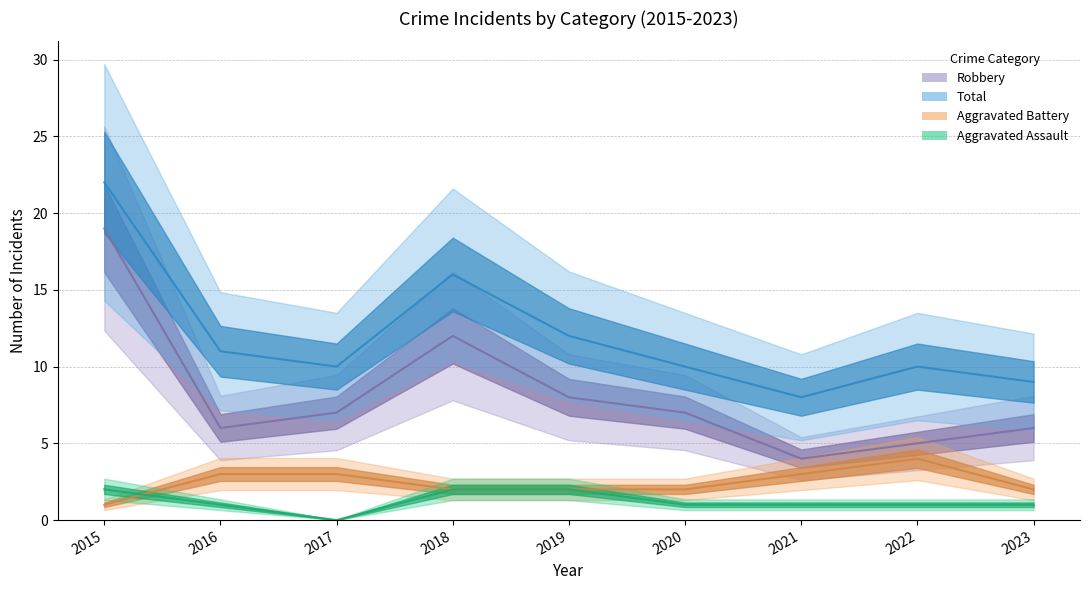

At which category does Total reach its first local peak?

2018